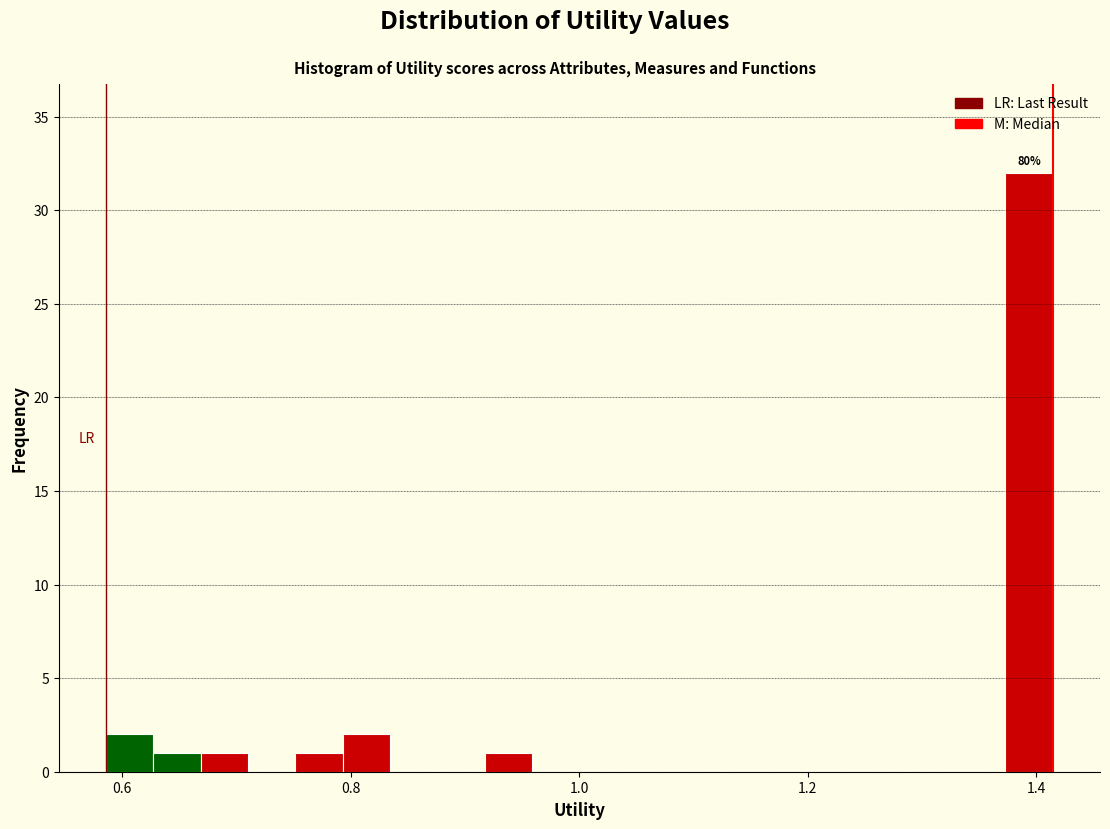

Around what value on the x-axis is the tallest bar? Give the approximate position of its centre, as read against the axis.

1.40